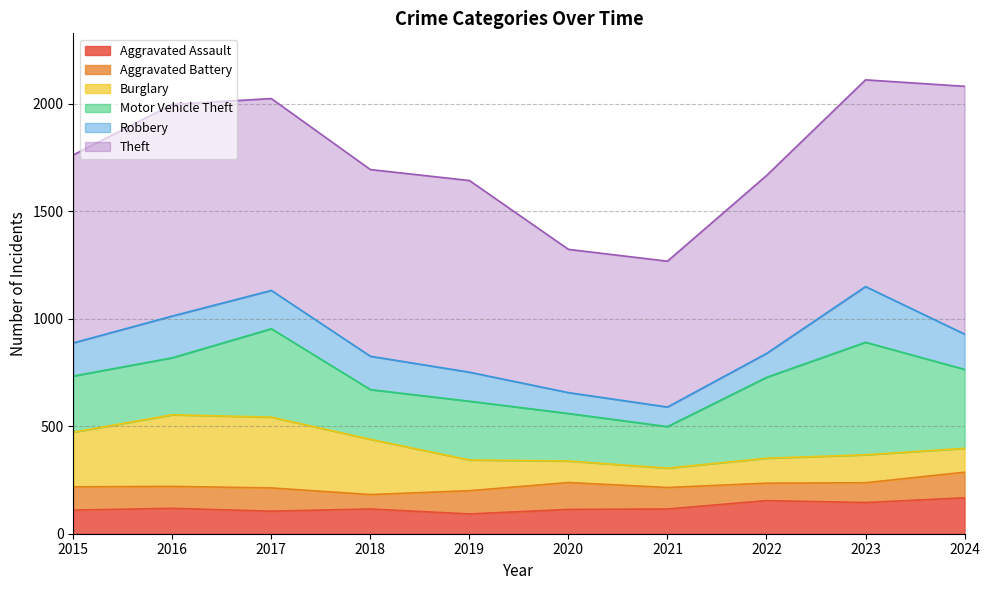

Which has a higher value, 2019 or 2018?

2018